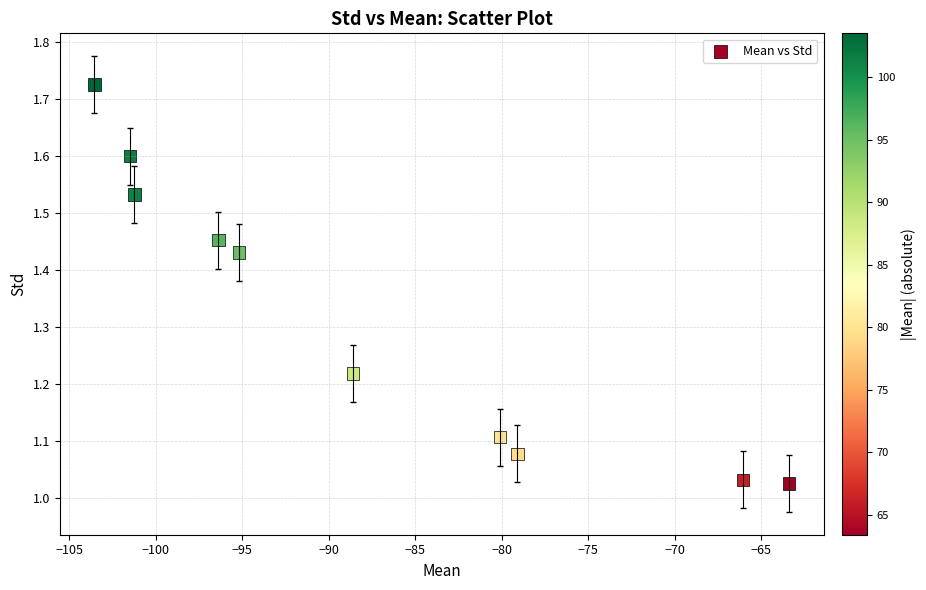

What is the average Y value?

1.3